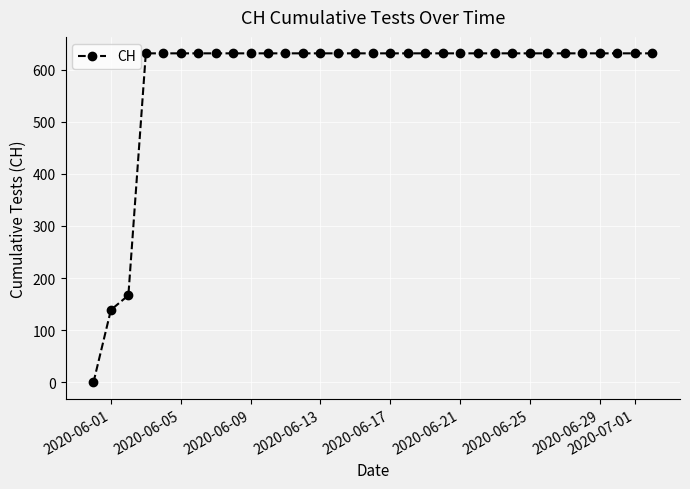

What is the difference between the maximum and minimum values?

631